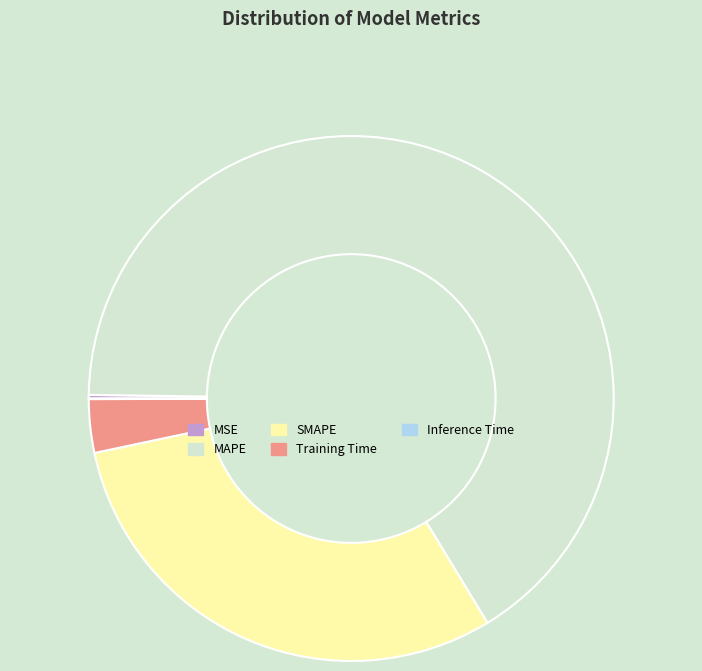

What is the largest slice in the pie chart?

MAPE